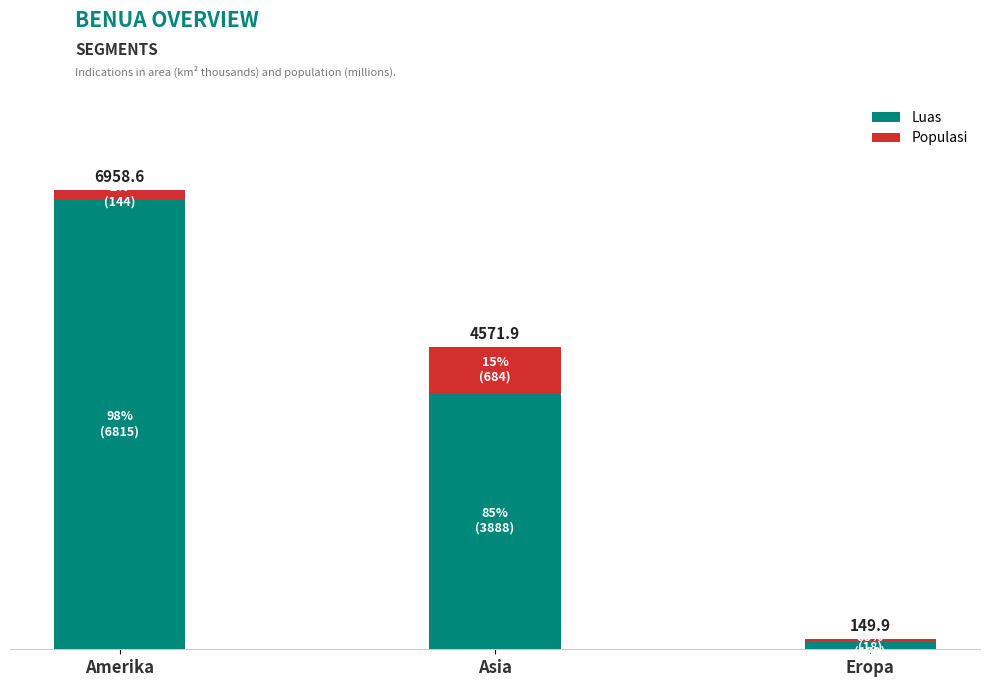

Does the chart contain stacked bars?

Yes